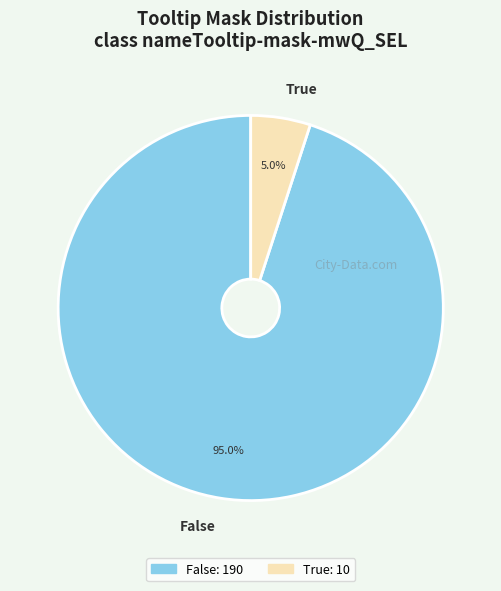

True or false: False accounts for 85% of the total.

False